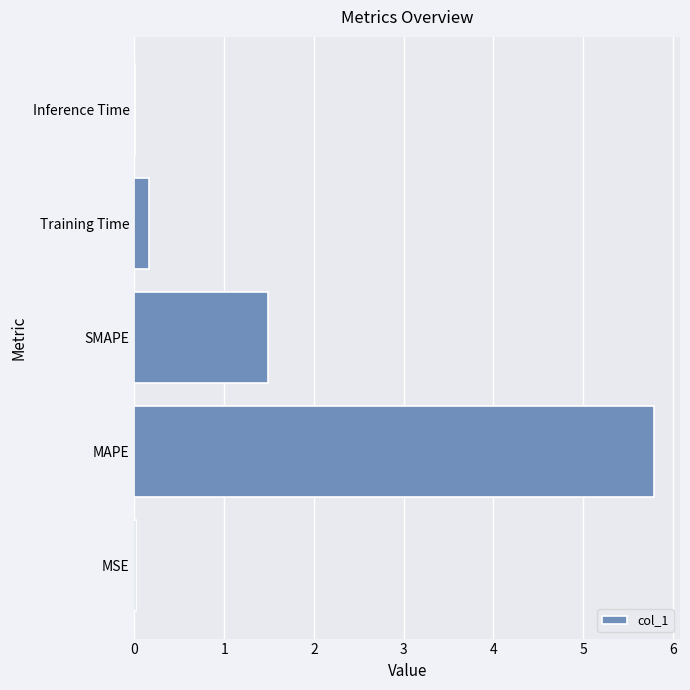

What is the greatest value displayed?

5.8